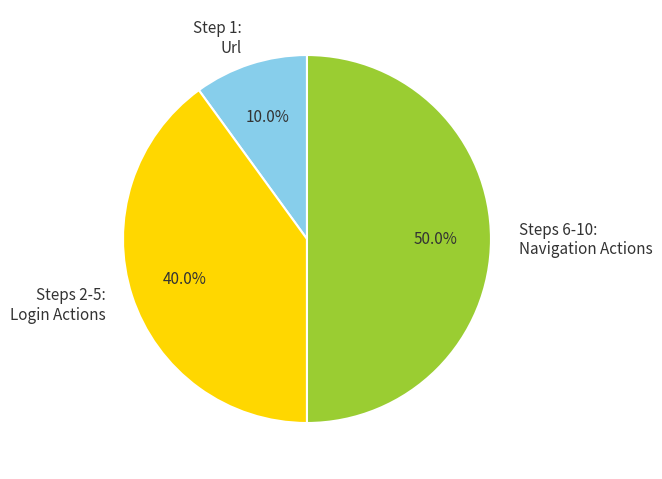

Which category has the biggest portion of the pie?

Steps 6-10: Navigation Actions